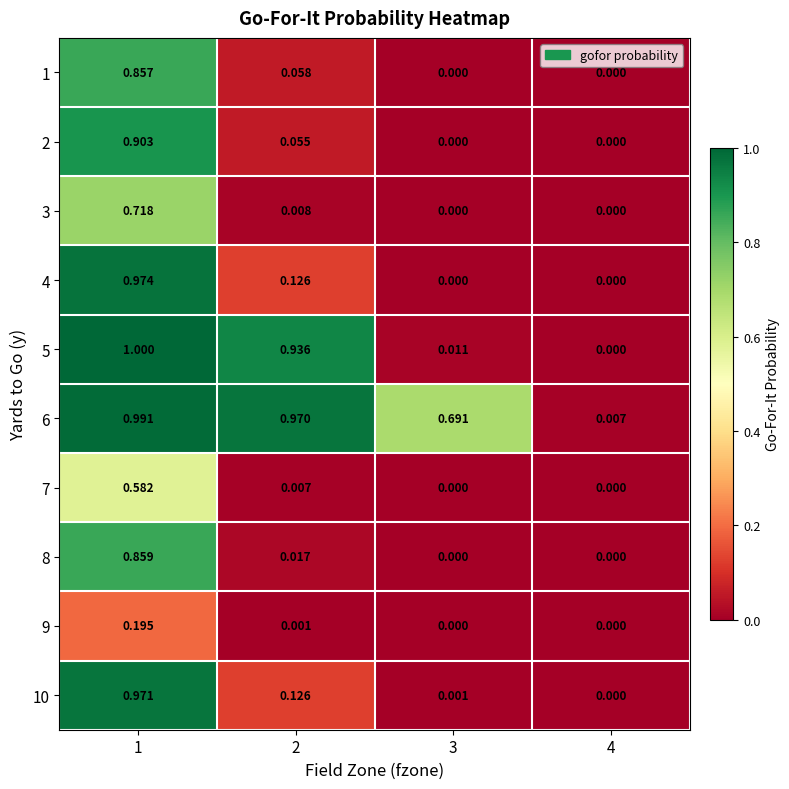

Is the value of 9 at 1 greater than the value of 4 at 2?

Yes